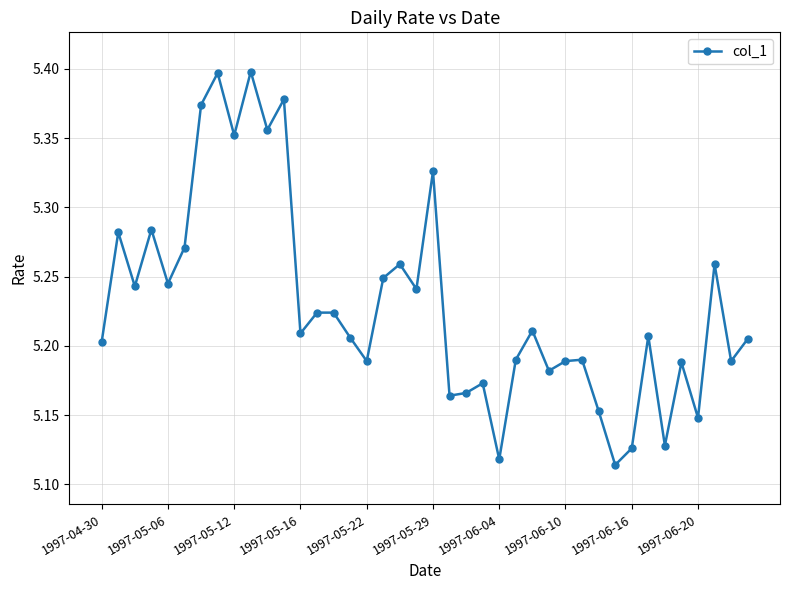

What is the difference between the maximum and minimum values?

0.3